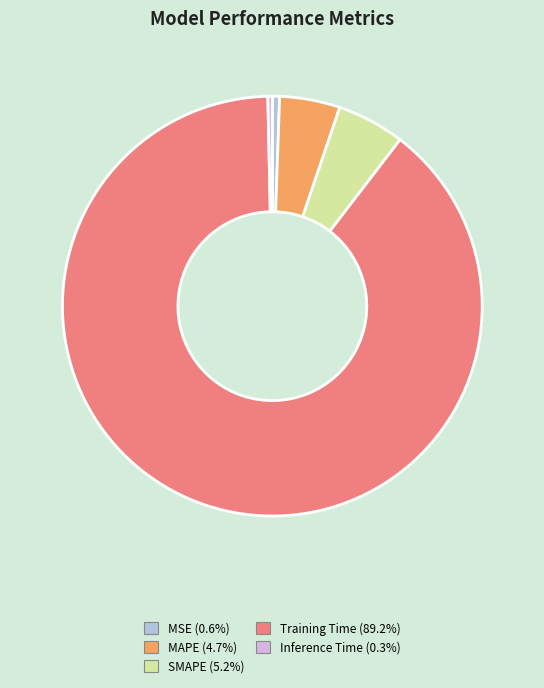

True or false: MSE accounts for 11% of the total.

False